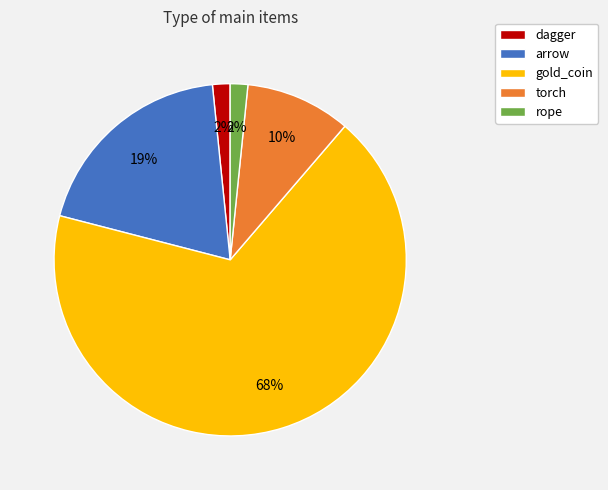

How many slices are in this pie chart?

5